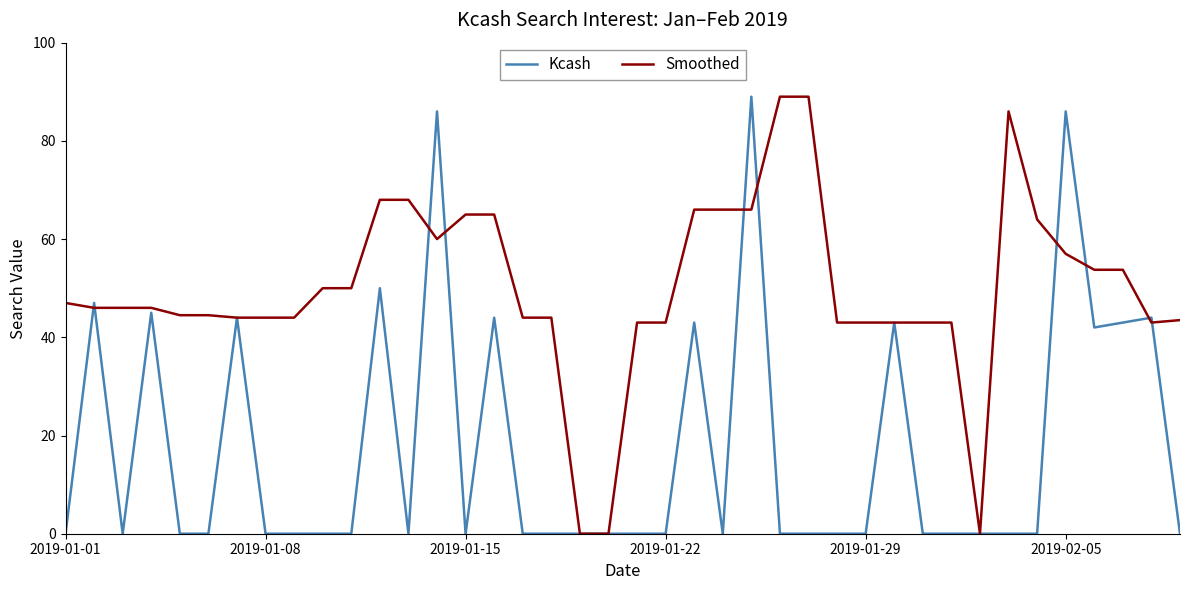

Rank the series by their average value, from highest to lowest.

Smoothed, Kcash